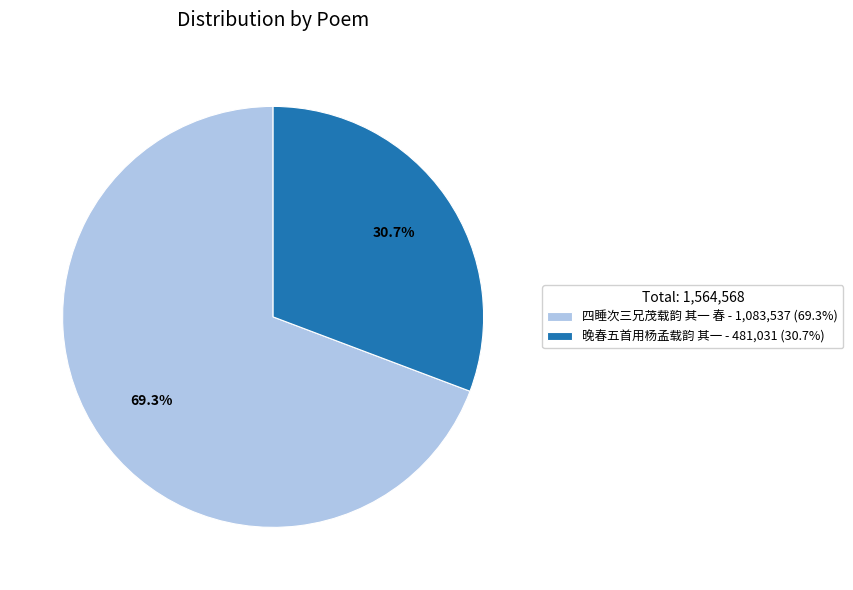

Is it true that 四睡次三兄茂载韵 其一 春 is 69% of the pie?

True